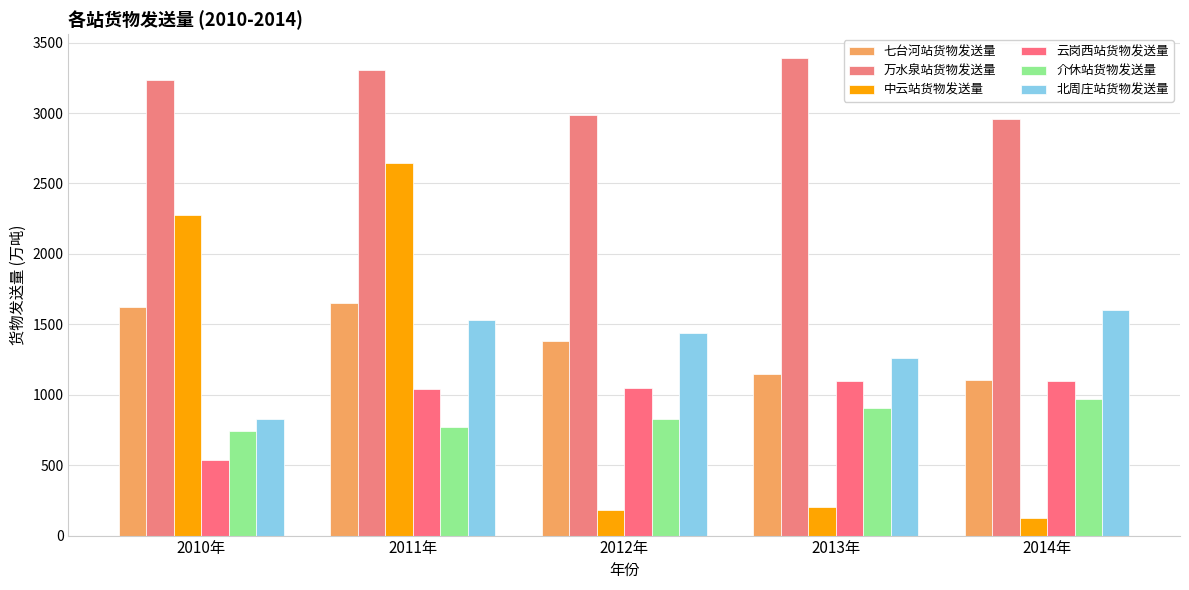

What is the total value across all series at 2011年?

10953.9